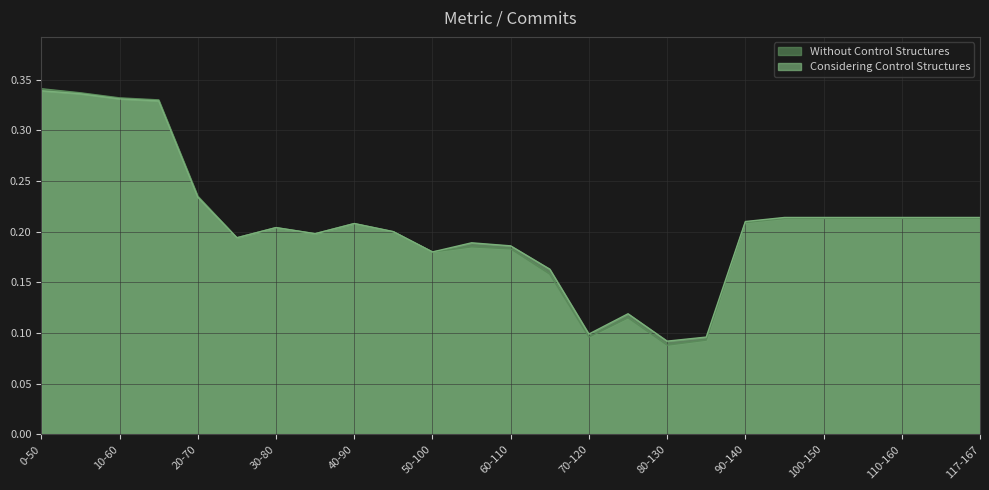

How many interior local valleys does the Without Control Structures series have?

5